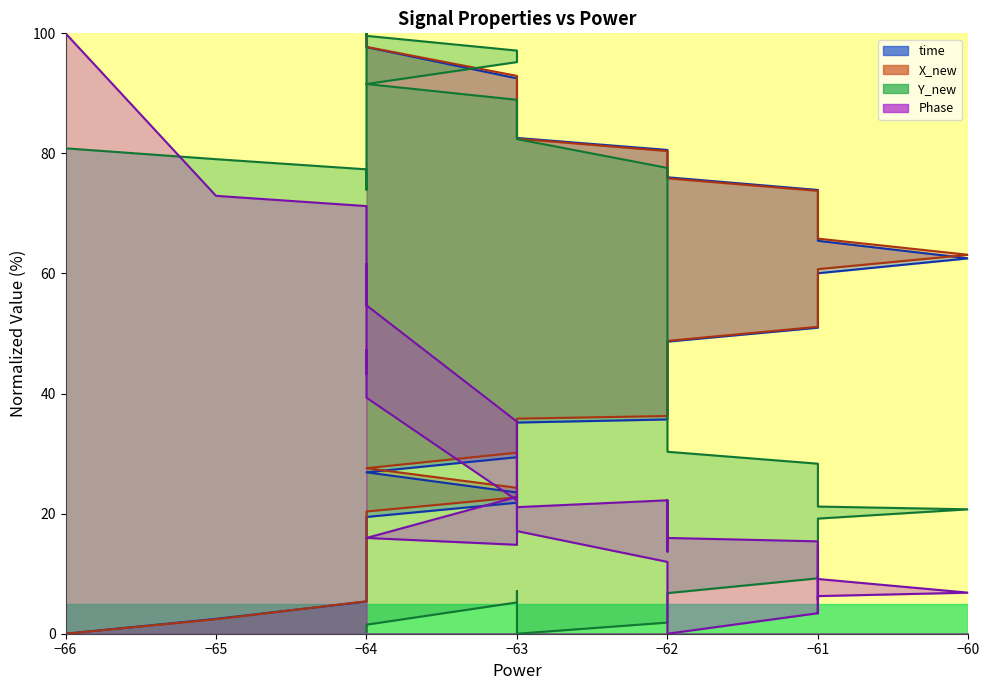

Which series ends up on top after the final intersection of Y_new and time?

time